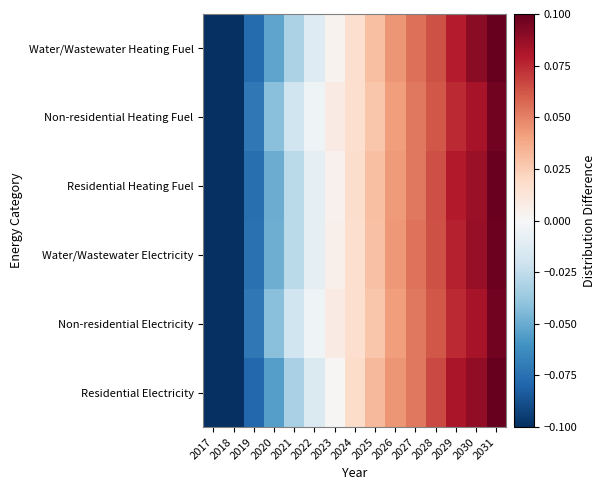

Count the number of categories in the chart.

15